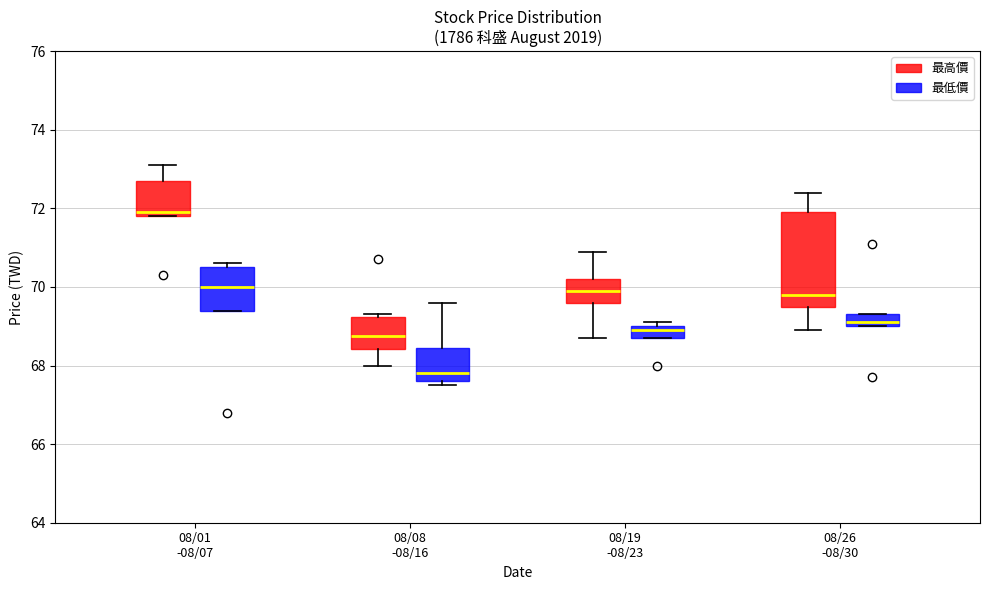

Where is the upper edge of the box for 08/08 -08/16 (最低價) on the y-axis? The values are not printed on the chart, so give them approximately, as read against the axis.

68.4